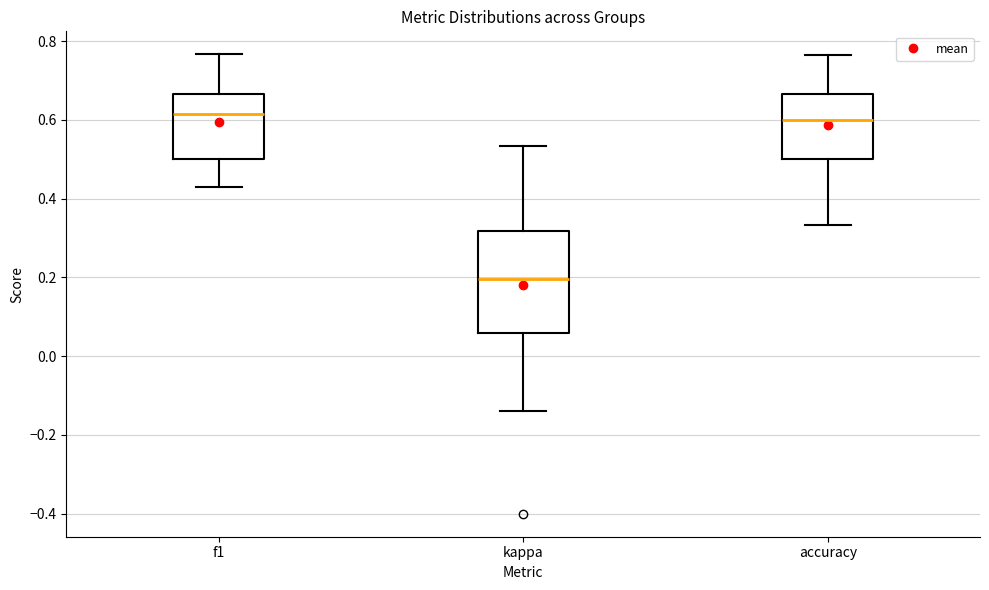

Where does the lower whisker of the box for kappa end on the y-axis? The values are not printed on the chart, so give them approximately, as read against the axis.

-0.14